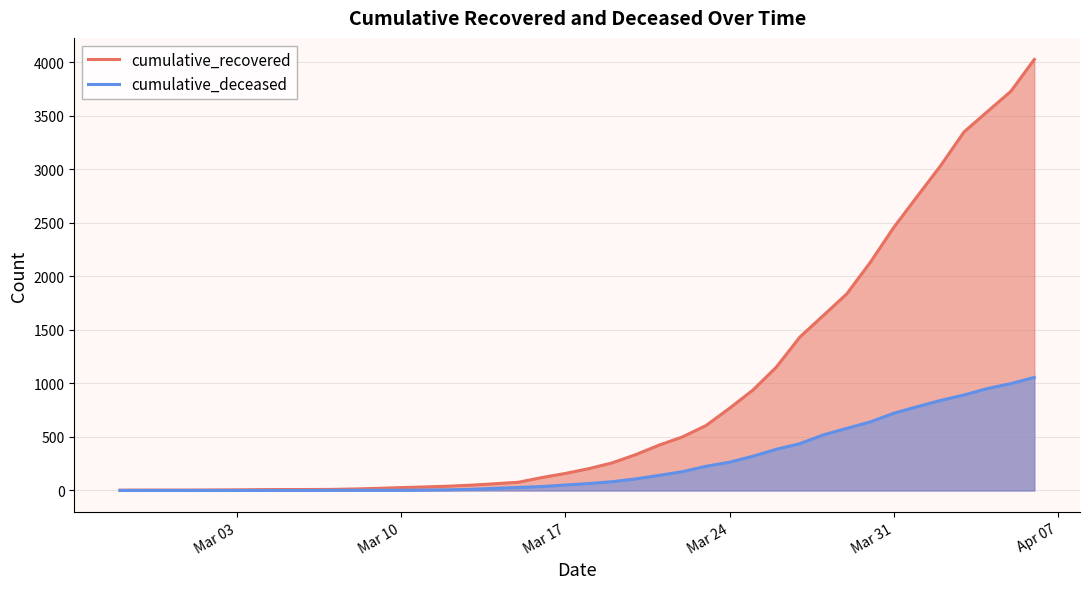

Which series has the largest range (max minus min)?

cumulative_recovered